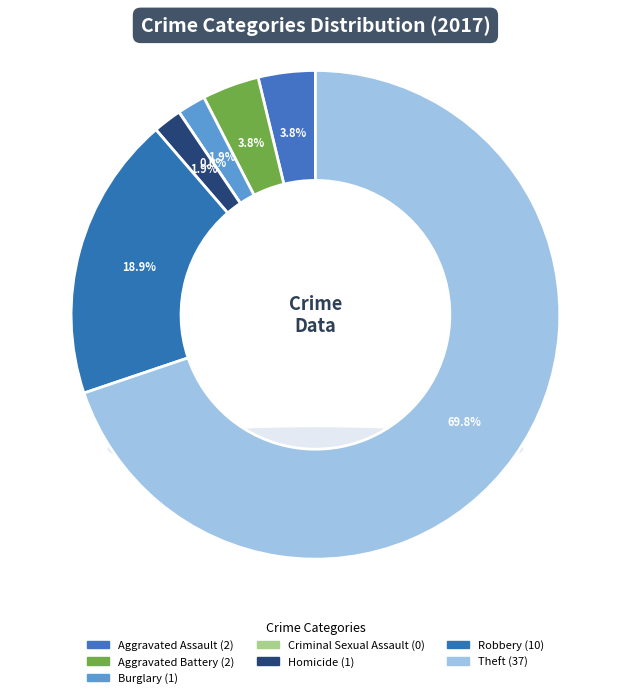

Between Aggravated Assault and Theft, which is larger?

Theft